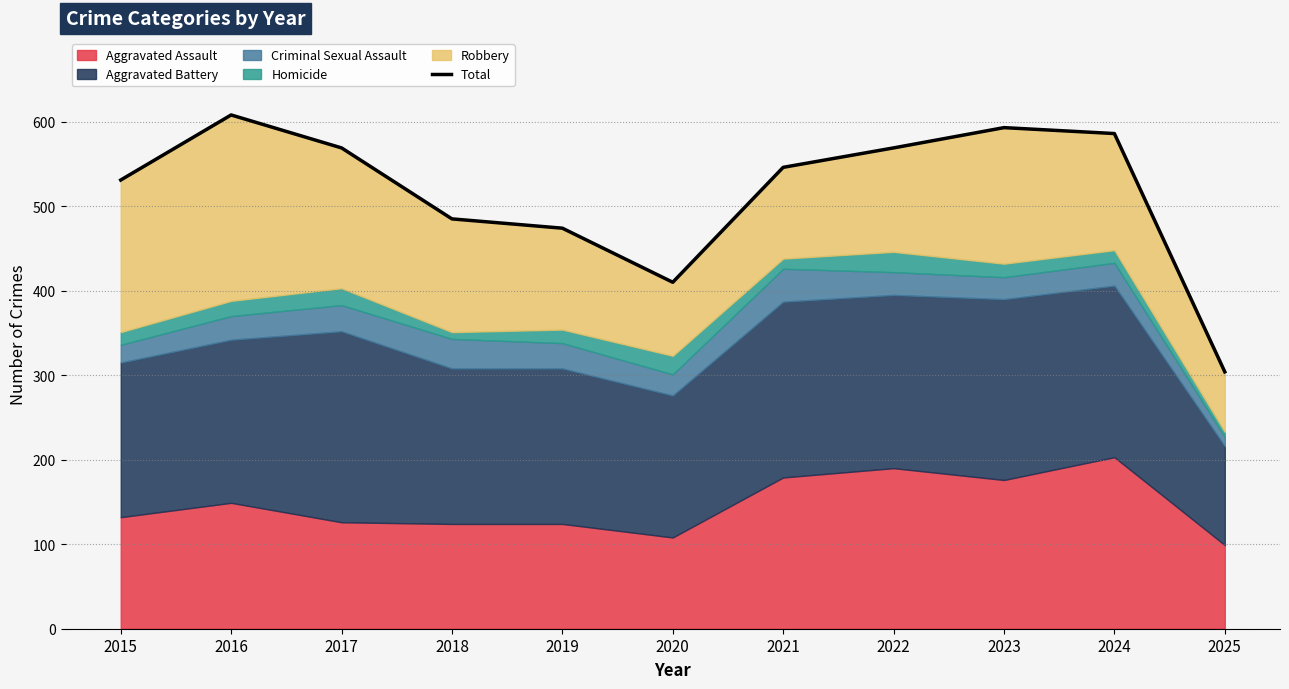

Reading left to right, what are all the values shown in this chart?

2015=531	2016=608	2017=569	2018=485	2019=474	2020=410	2021=546	2022=569	2023=593	2024=586	2025=304